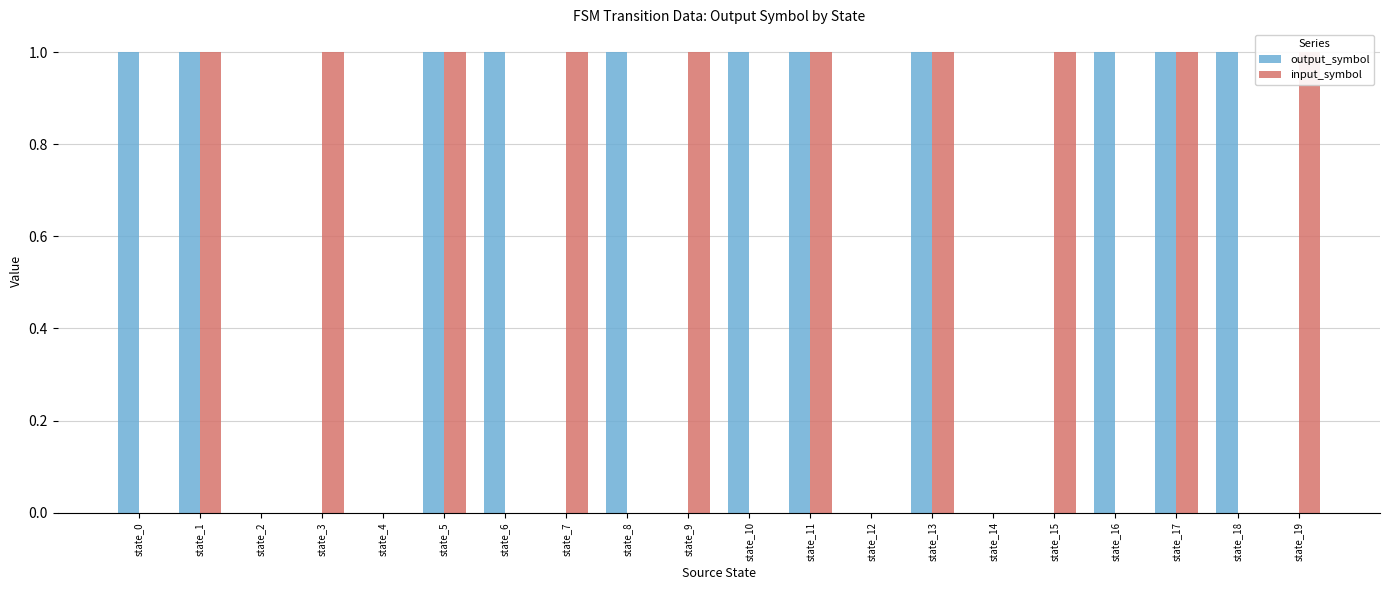

How many values in input_symbol are above zero?

10